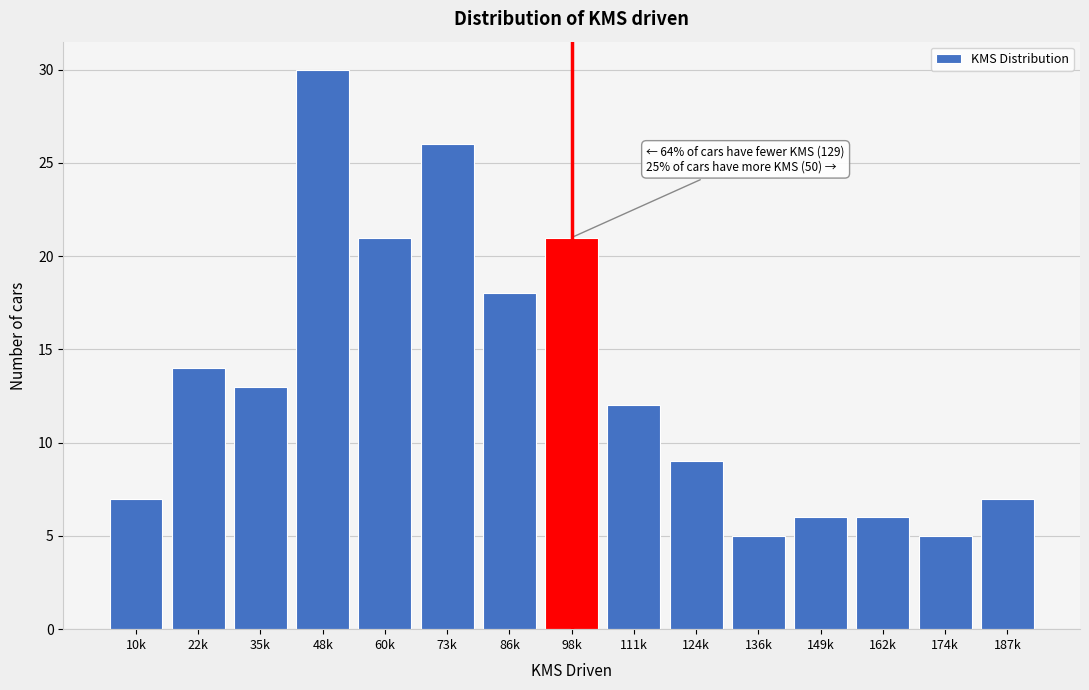

Reading left to right, transcribe all the data shown in this chart.

7	14	13	30	21	26	18	21	12	9	5	6	6	5	7